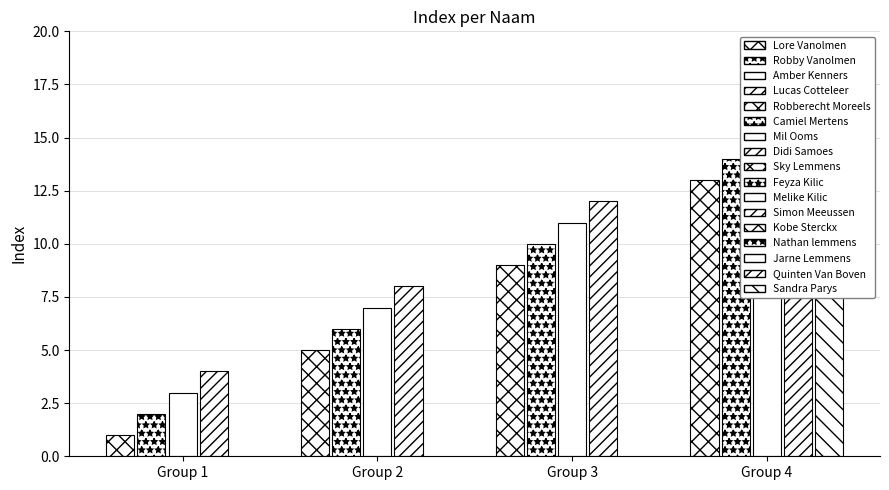

The chart shows a value of 4 at Lucas Cotteleer. True or false?

True